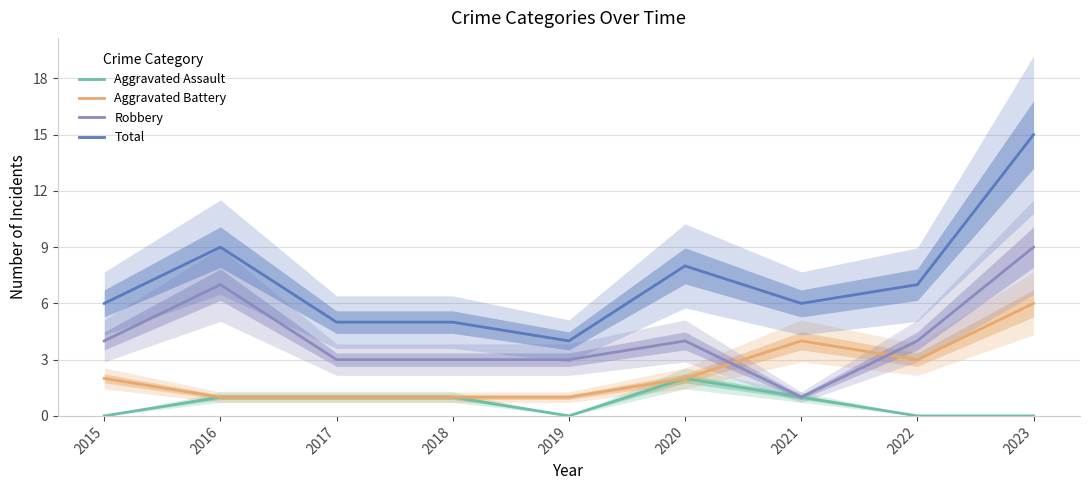

What is the difference between the second highest and minimum values in the Aggravated Assault series?

1